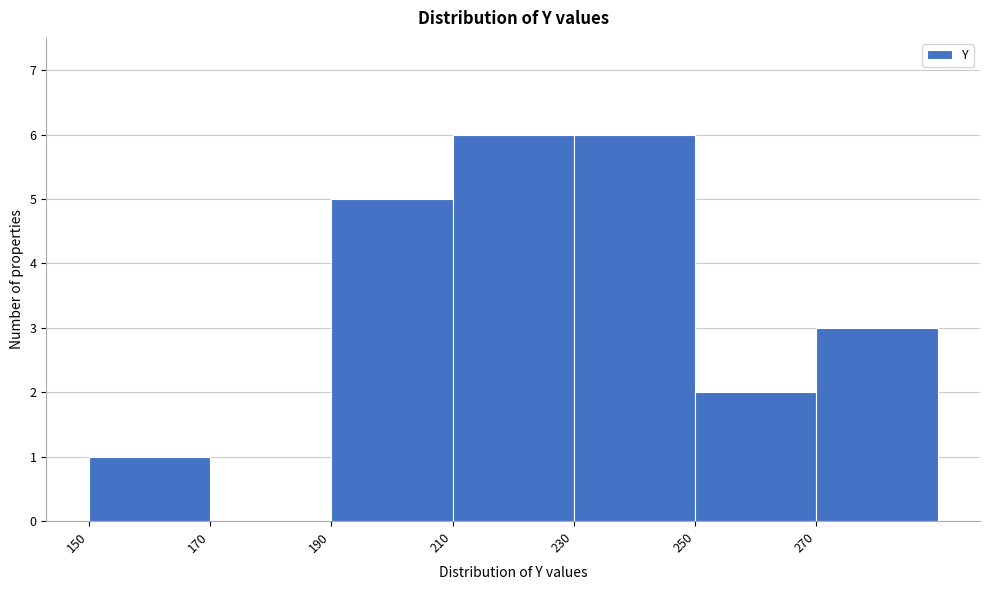

Reading left to right, list every bar in this chart as the range it spans on the x-axis followed by its height. The values are not printed on the chart, so give them approximately, as read against the axis.

150 to 170: 1
170 to 190: 0
190 to 210: 5
210 to 230: 6
230 to 250: 6
250 to 270: 2
270 to 290: 3